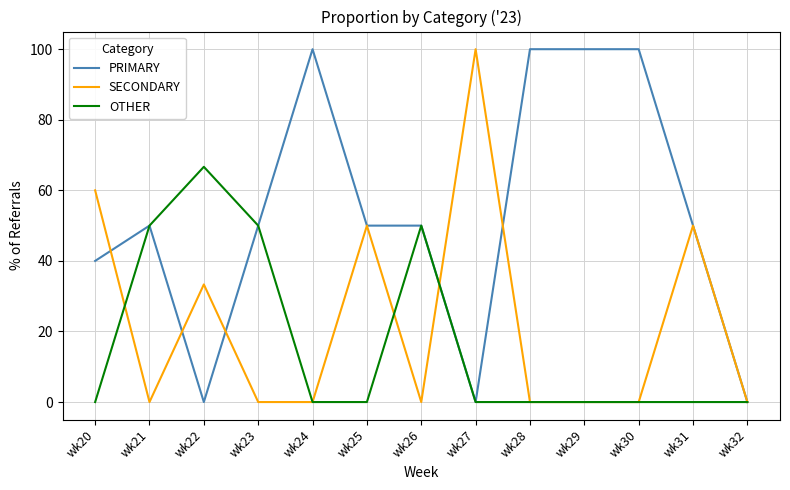

Count the PRIMARY values in the range 40 to 100.

10